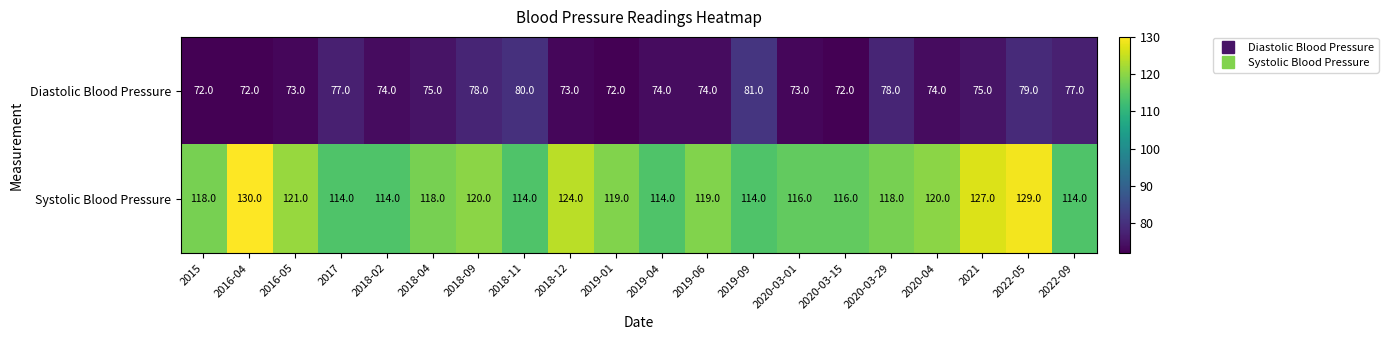

How many data points in Systolic Blood Pressure are less than 118?

8